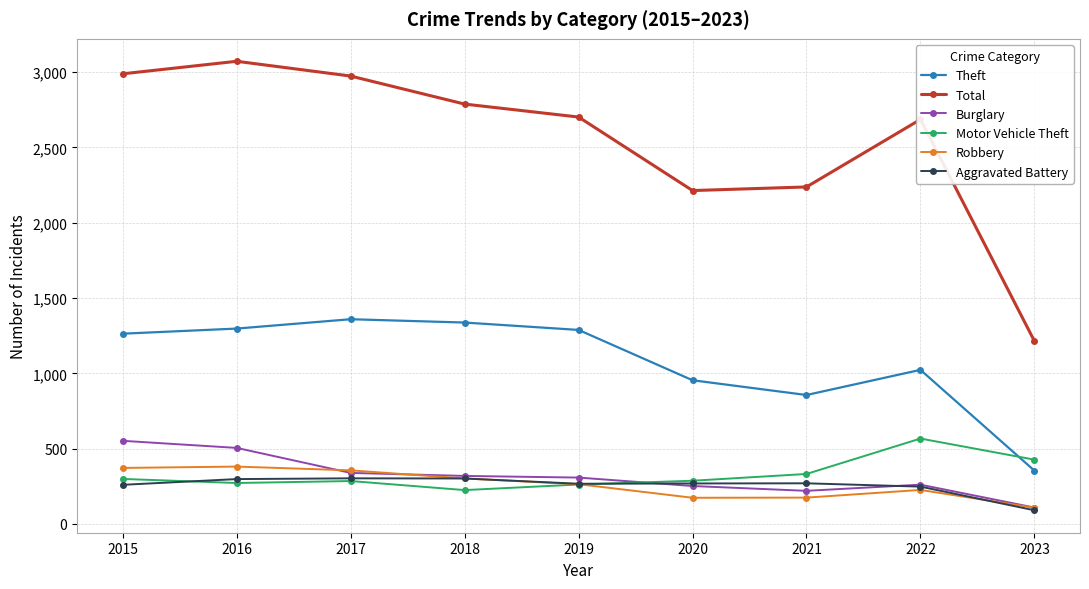

What is the approximate value of Theft at 2017, to the nearest 50?

1350